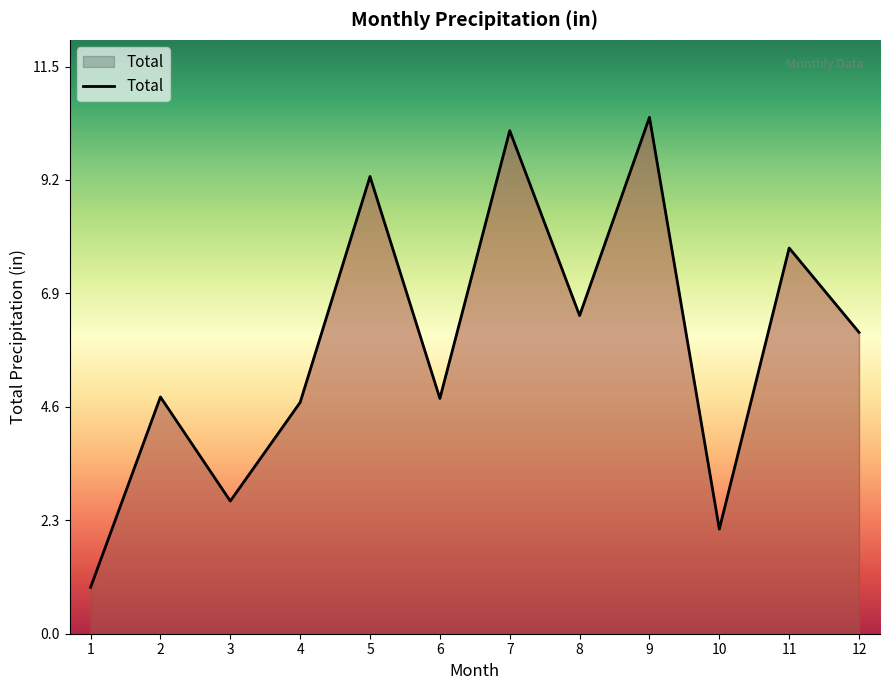

Which label corresponds to the largest value in the chart?

9